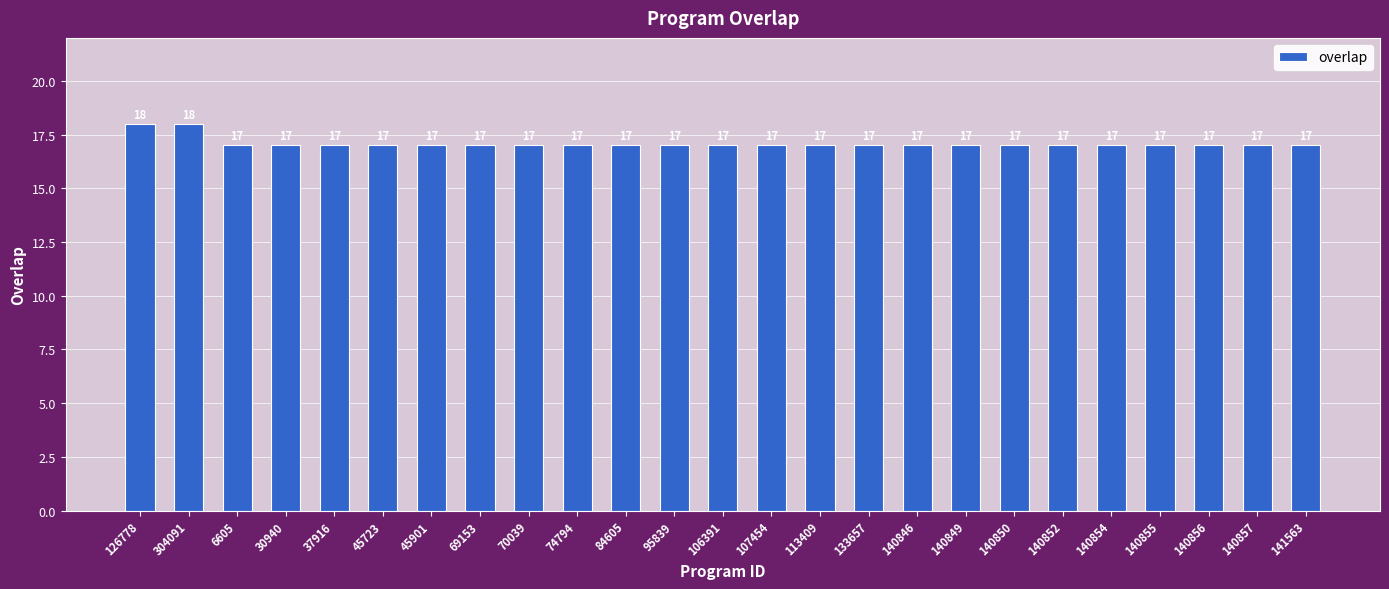

Count the number of data series in this chart.

1